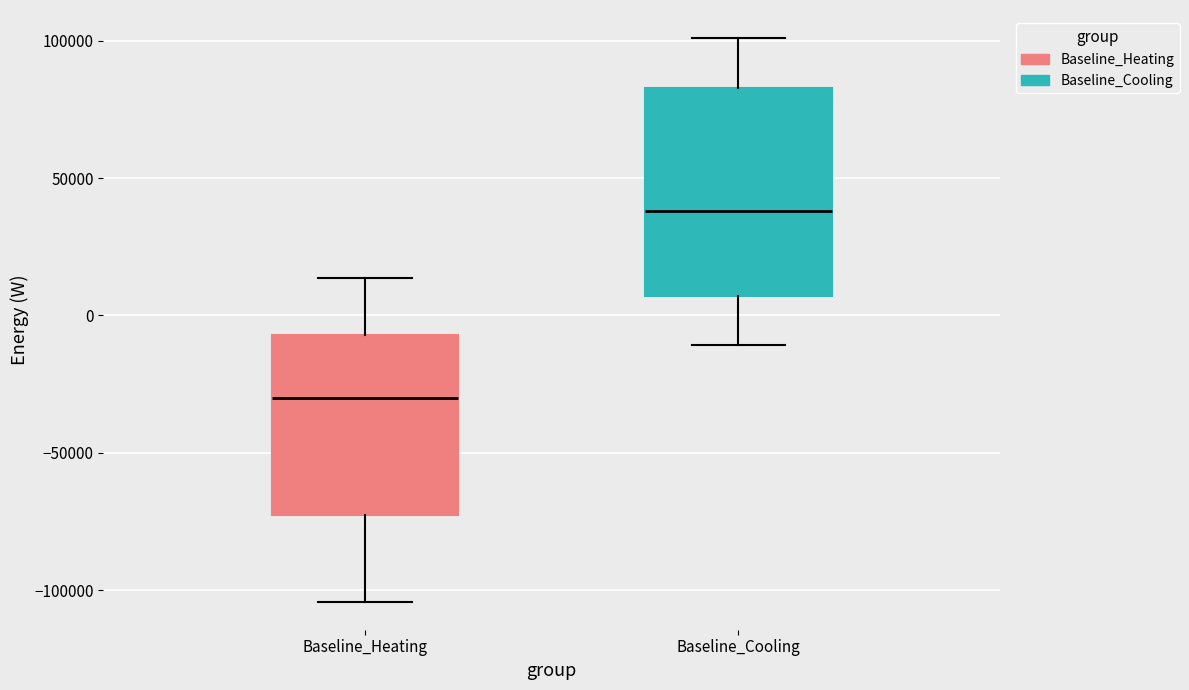

Where is the upper edge of the box for Baseline_Cooling on the y-axis? The values are not printed on the chart, so give them approximately, as read against the axis.

85000